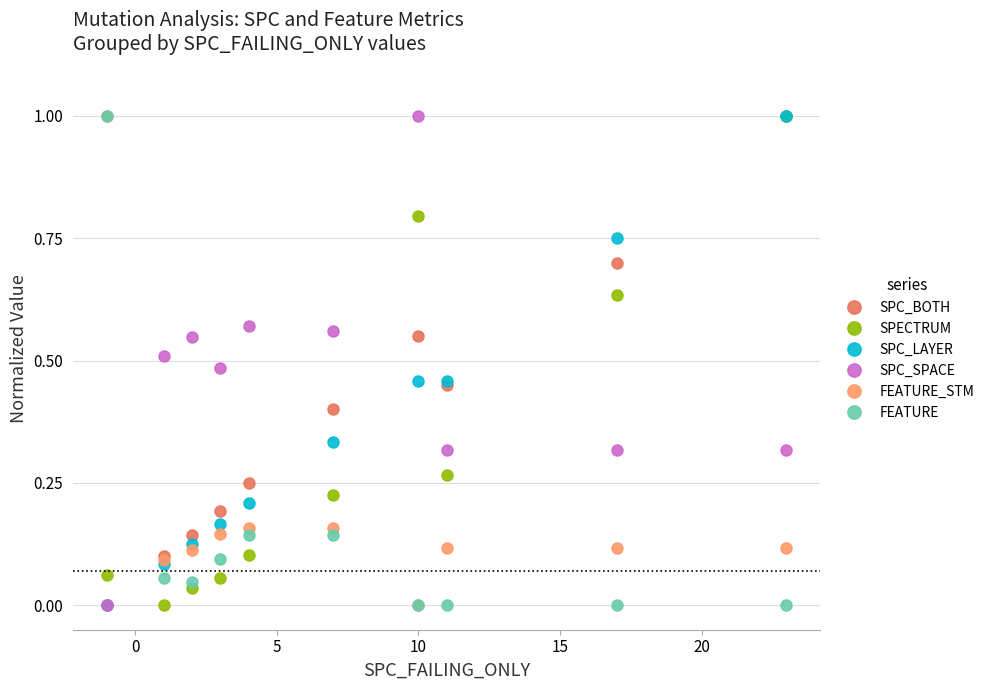

Which series has the largest total across all categories?

SPC_SPACE